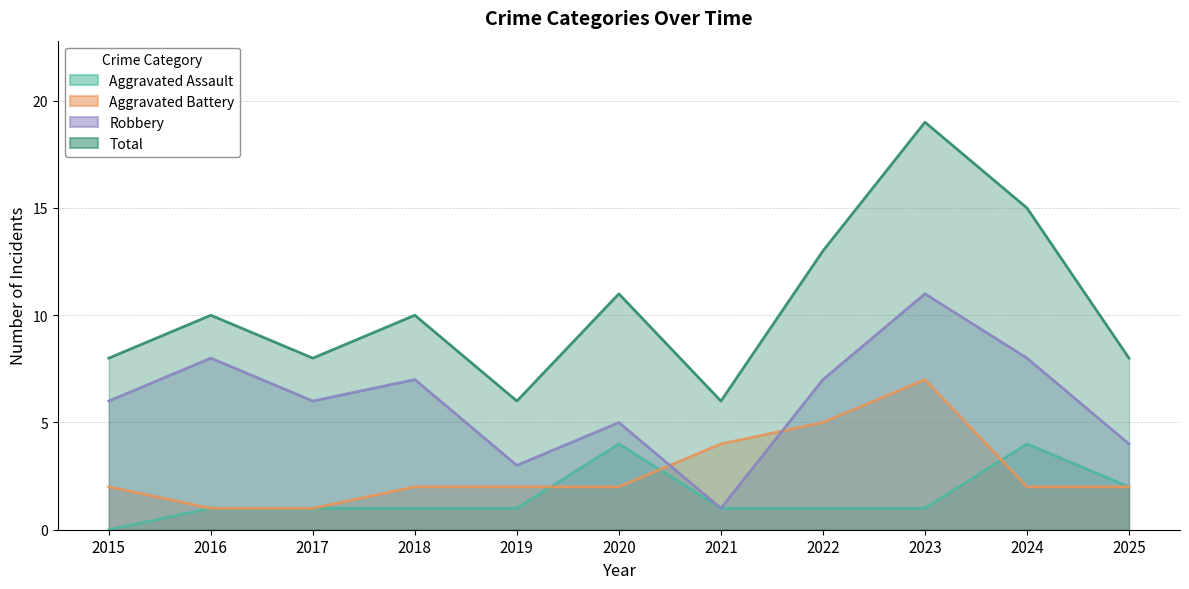

Rank the series by their maximum value, from lowest to highest.

Aggravated Assault, Aggravated Battery, Robbery, Total